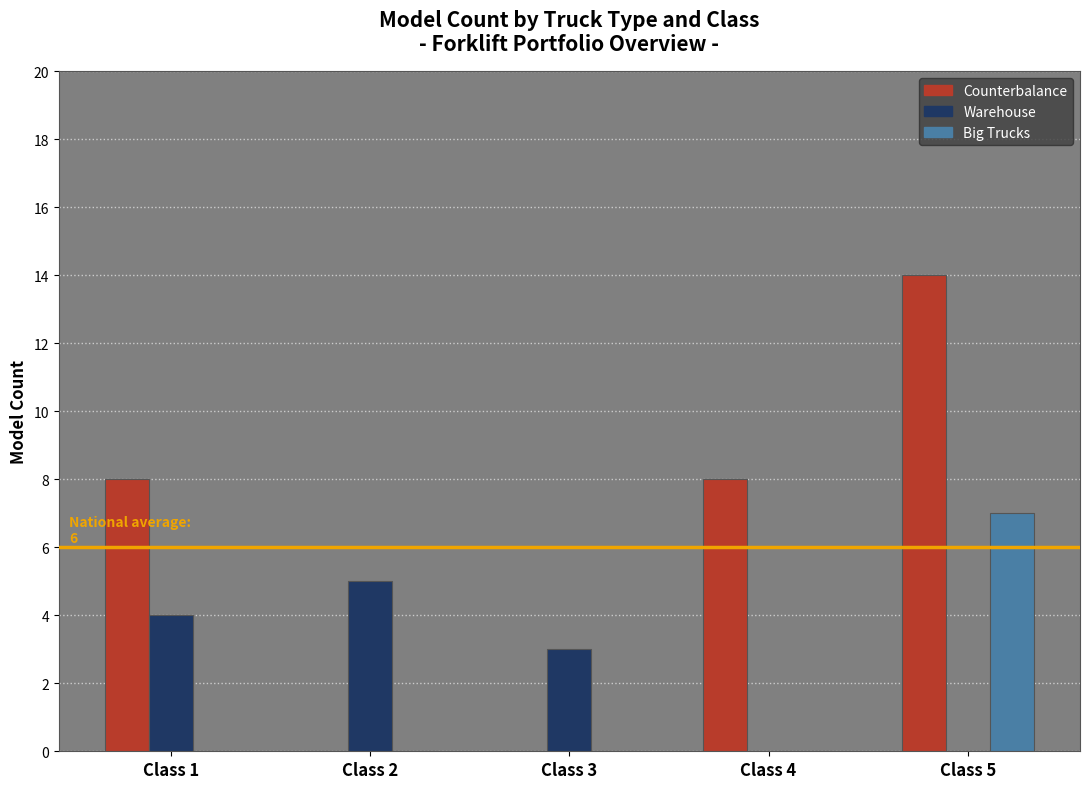

Reading left to right, transcribe all the data shown in this chart.

Counterbalance: Class 1=8	Class 2=0	Class 3=0	Class 4=8	Class 5=14
Warehouse: Class 1=4	Class 2=5	Class 3=3	Class 4=0	Class 5=0
Big Trucks: Class 1=0	Class 2=0	Class 3=0	Class 4=0	Class 5=7